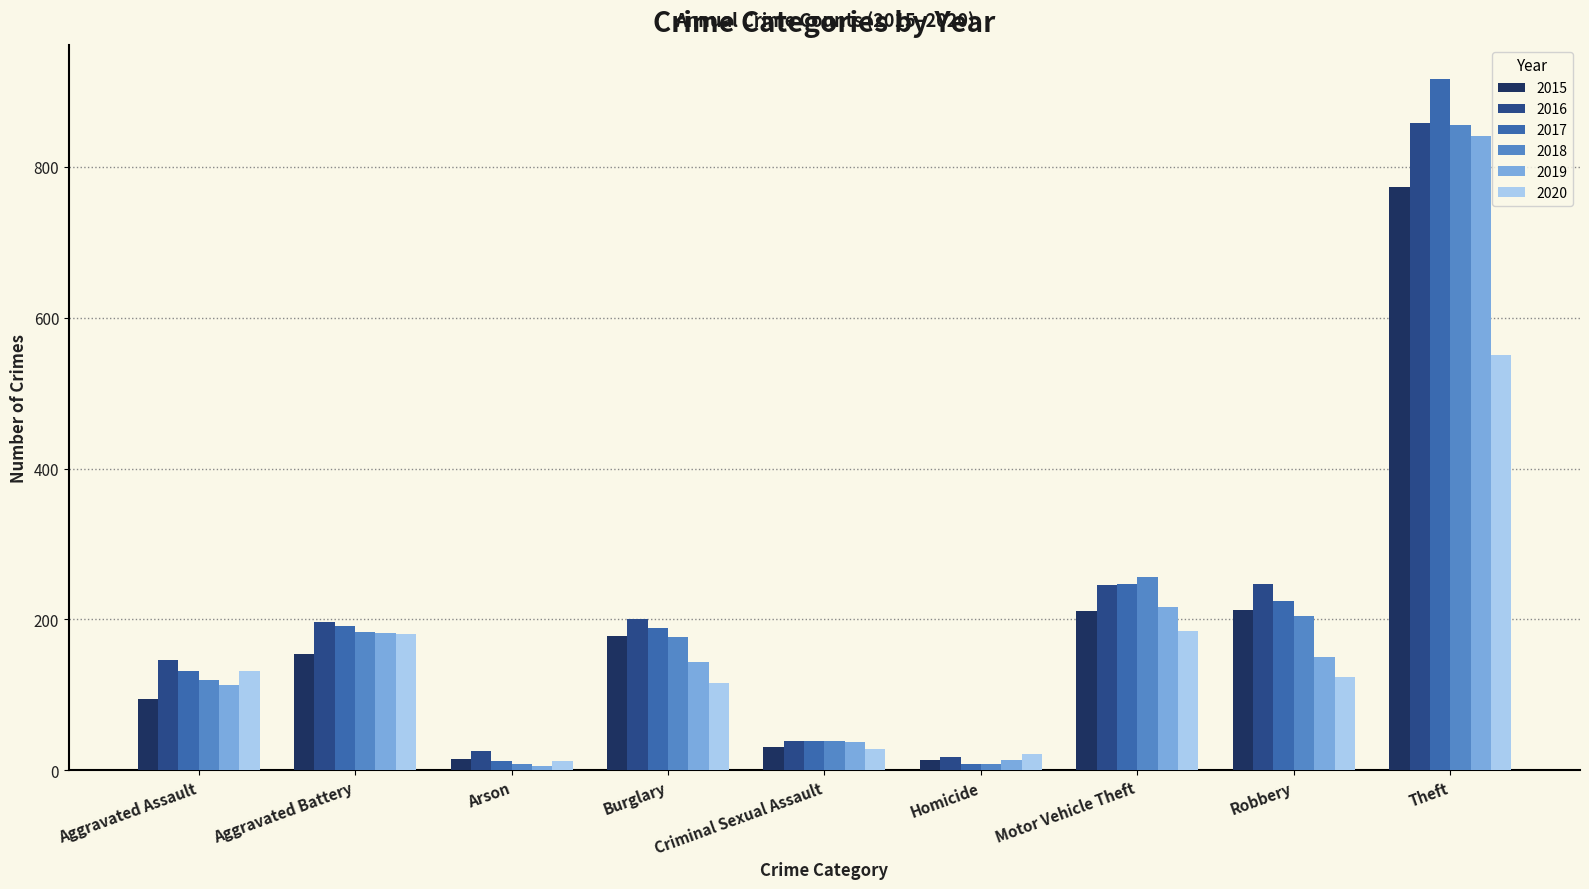

True or false: 2015 has a value of 109 at Burglary.

False